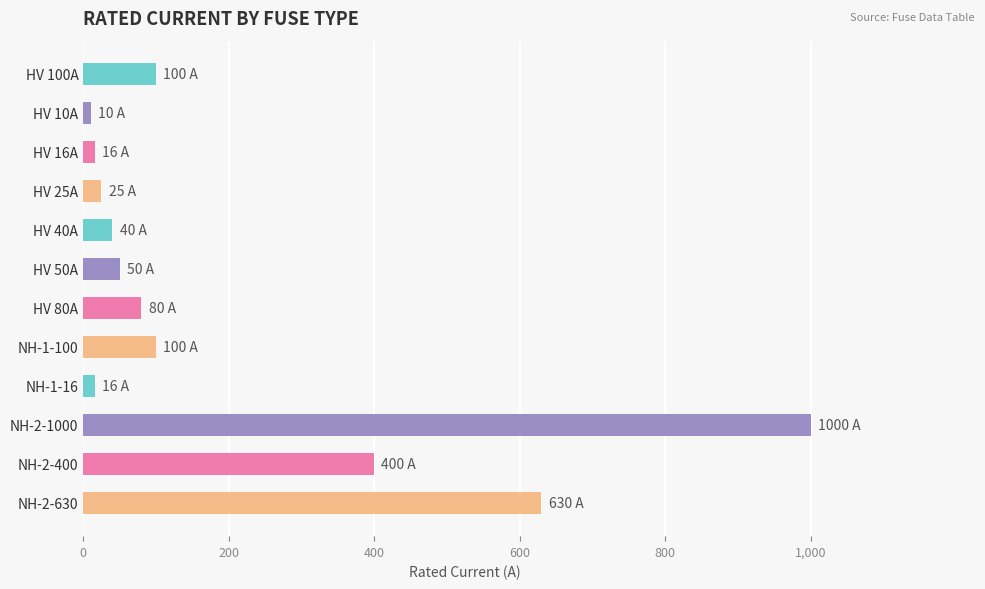

What is the label of the 9th bar from the bottom?

HV 25A